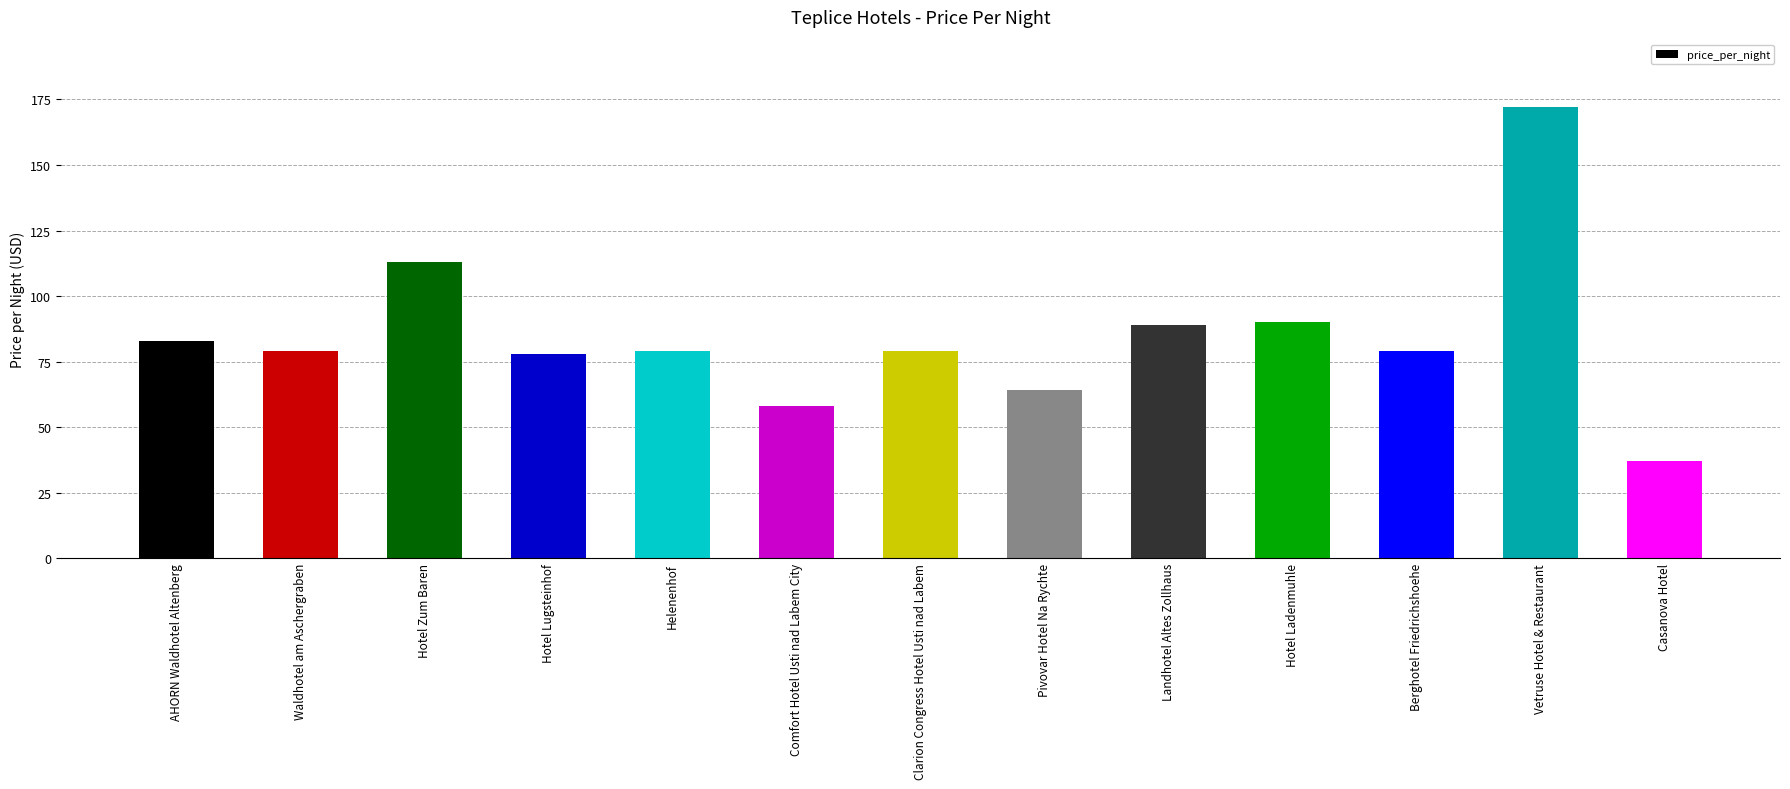

Count the number of categories in the chart.

13